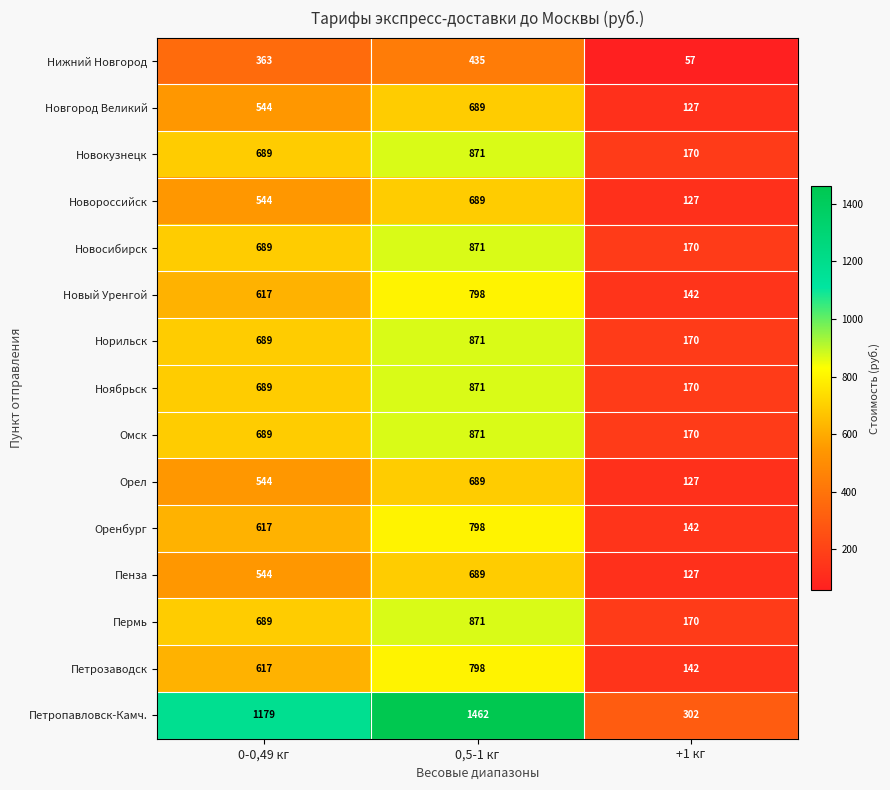

True or false: Пермь has a value of 274 at +1 кг.

False